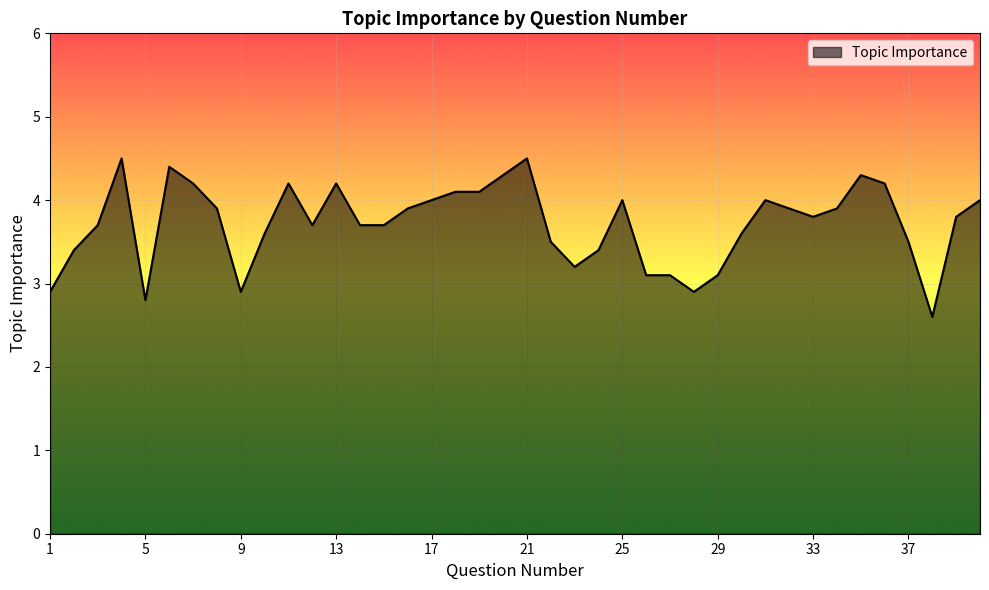

How many lines are shown in the chart?

1